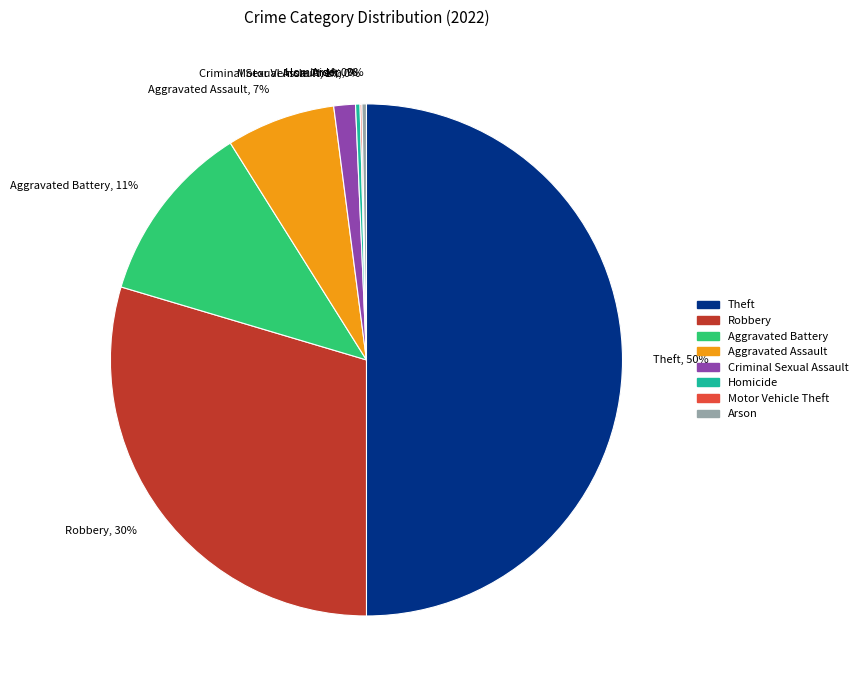

Which has a higher value, Aggravated Assault, 7% or Theft, 50%?

Theft, 50%